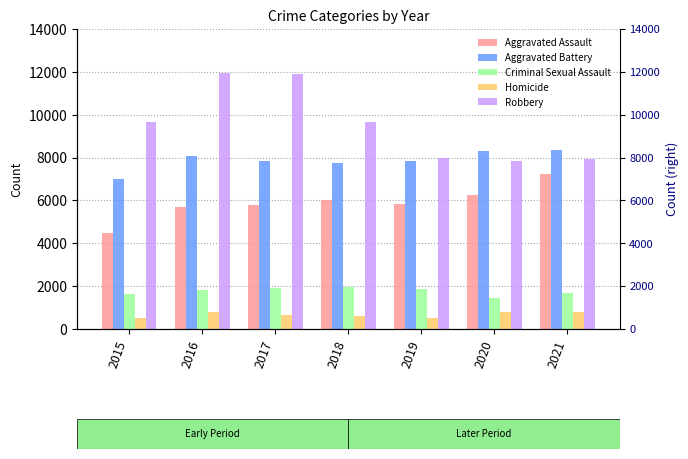

At how many categories does at least one series exceed 11617?

2